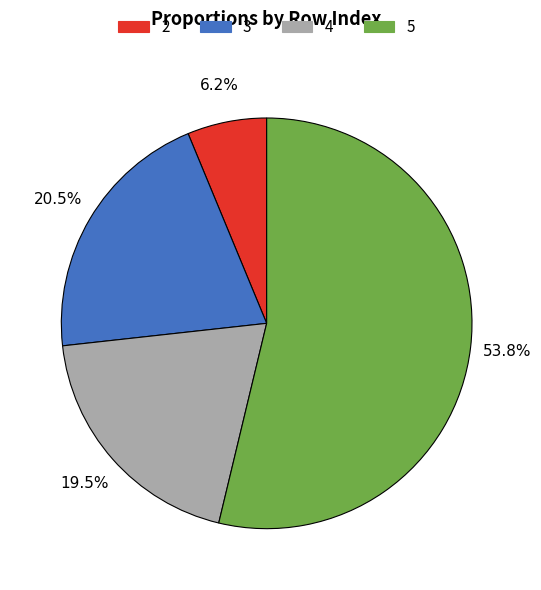

Which has a higher value, 2 or 3?

3